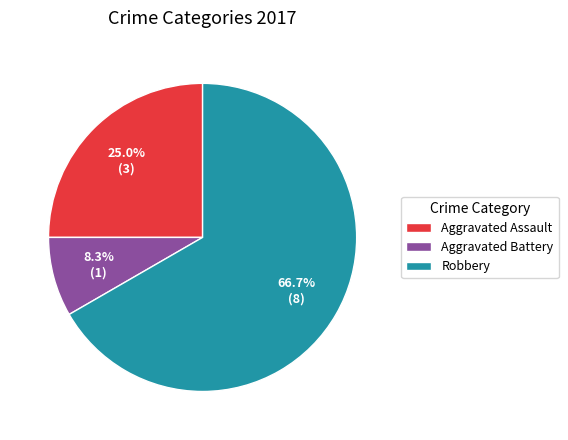

Approximately how many times larger is the value at Aggravated Battery compared to Aggravated Assault?

0.3